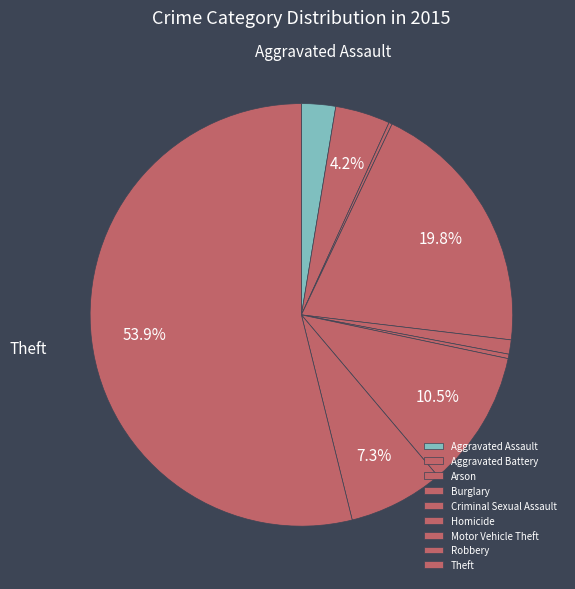

Count the number of slices in the pie.

9